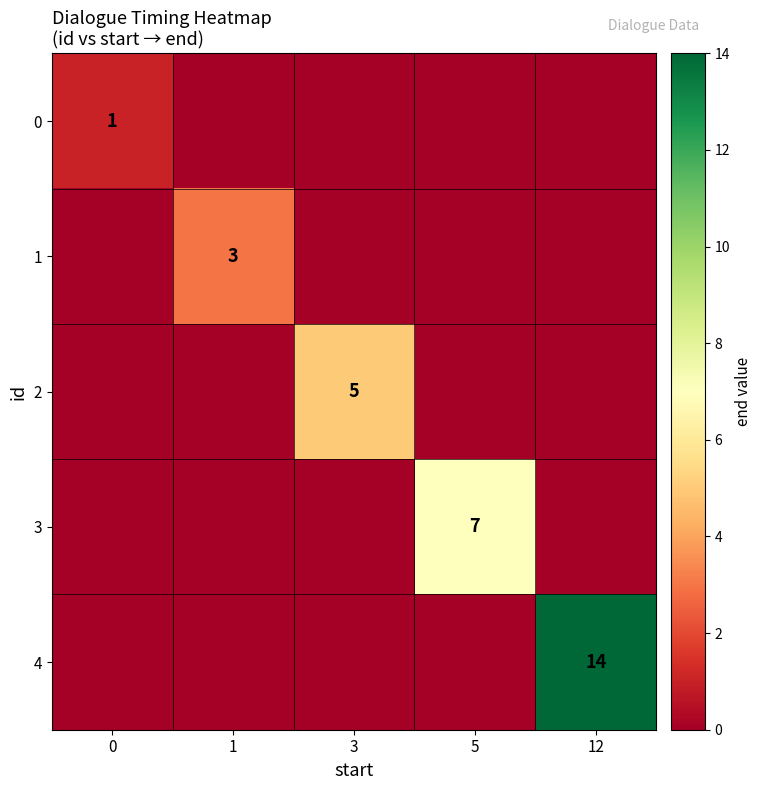

True or false: 1 has a value of 3 at 1.

True